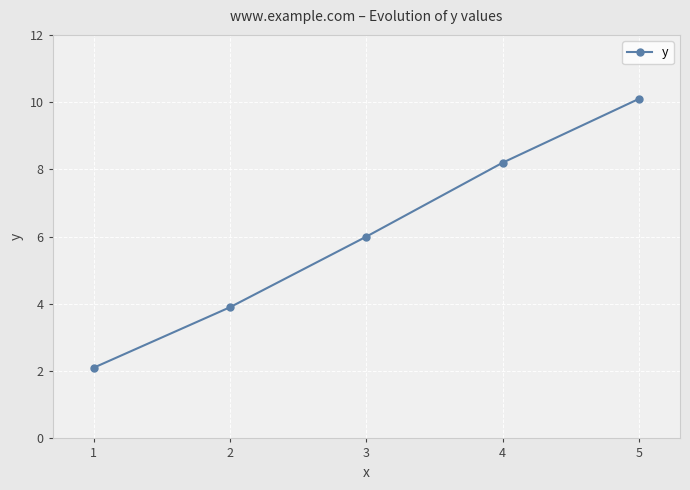

True or false: there are more than 0 points higher than both neighbors.

False